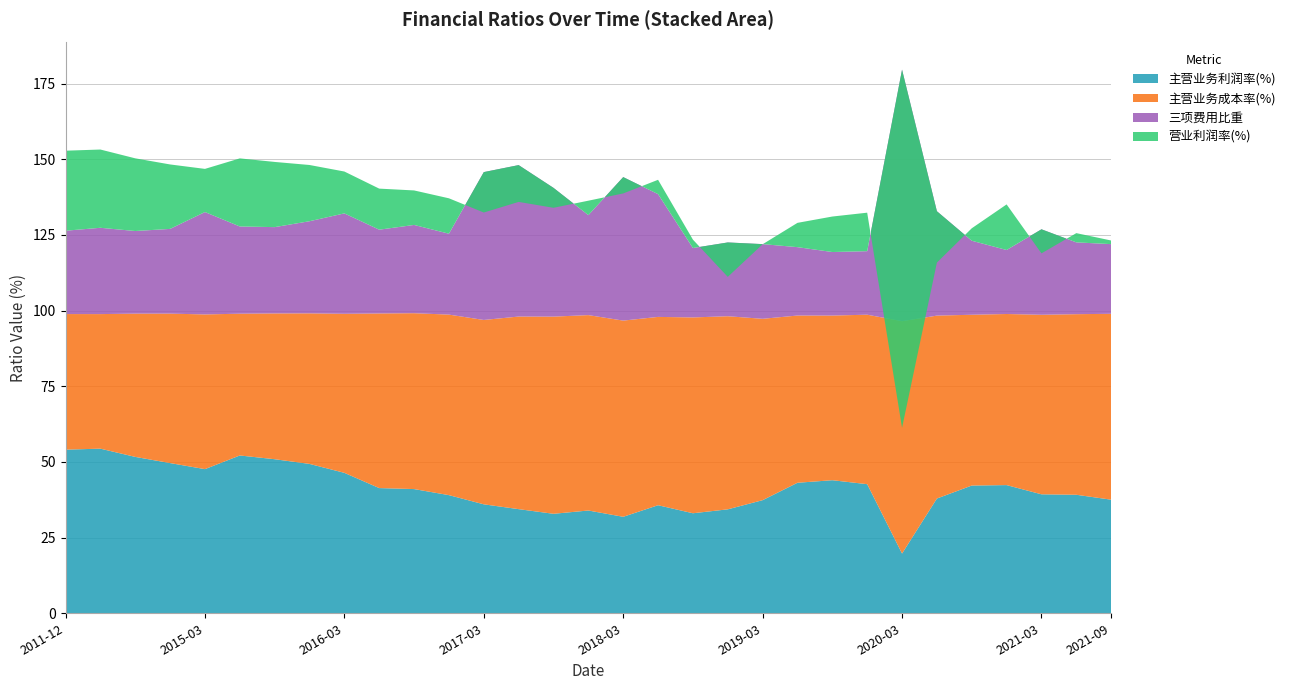

Reading left to right, what are all the values shown in this chart?

主营业务利润率(%): 54.1	54.4	51.7	49.6	47.6	52.1	50.9	49.3	46.4	41.4	41.0	39.0	36.0	34.4	32.9	34.0	31.9	35.7	33.0	34.3	37.4	43.1	44.0	42.7	19.7	37.9	42.2	42.3	39.3	39.2	37.5
主营业务成本率(%): 44.8	44.5	47.3	49.4	51.1	46.8	48.2	49.7	52.5	57.7	58.1	59.6	60.9	63.6	65.1	64.6	64.8	62.2	64.7	63.8	59.9	55.3	54.4	56.0	76.8	60.4	56.4	56.5	59.3	59.7	61.4
三项费用比重: 27.5	28.5	27.3	28.0	33.8	28.8	28.5	30.4	33.2	27.7	29.2	26.7	48.9	50.0	42.5	33.0	47.4	40.6	22.9	24.4	24.7	22.6	21.0	21.0	83.1	34.5	24.5	21.1	28.2	23.7	23.0
营业利润率(%): 26.4	25.9	24.0	21.3	14.3	22.5	21.5	18.6	13.8	13.6	11.4	11.7	-13.4	-12.2	-6.6	4.8	-5.4	4.7	2.8	-11.4	-0.0	8.0	11.7	12.7	-118.3	-17.0	4.1	15.1	-8.0	3.1	1.2